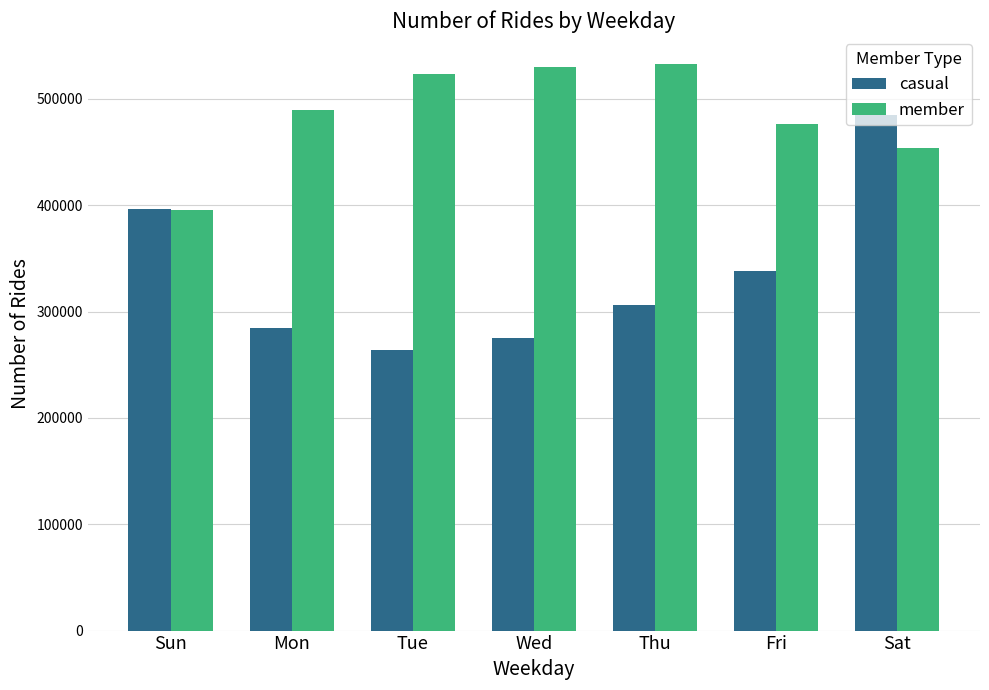

Which series has the largest total across all categories?

member